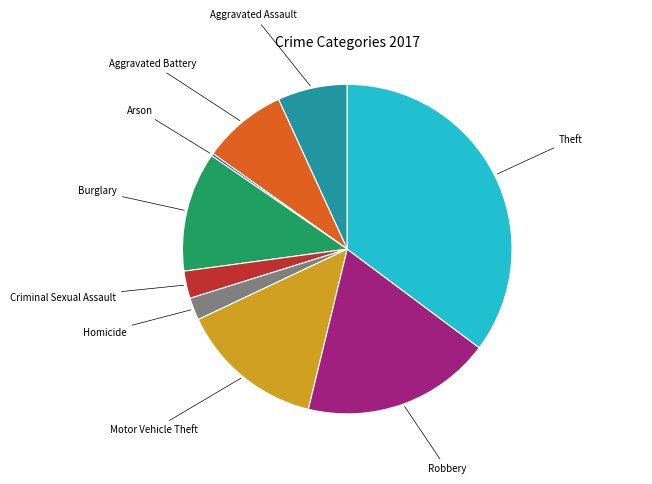

Is there a majority slice in this chart?

No